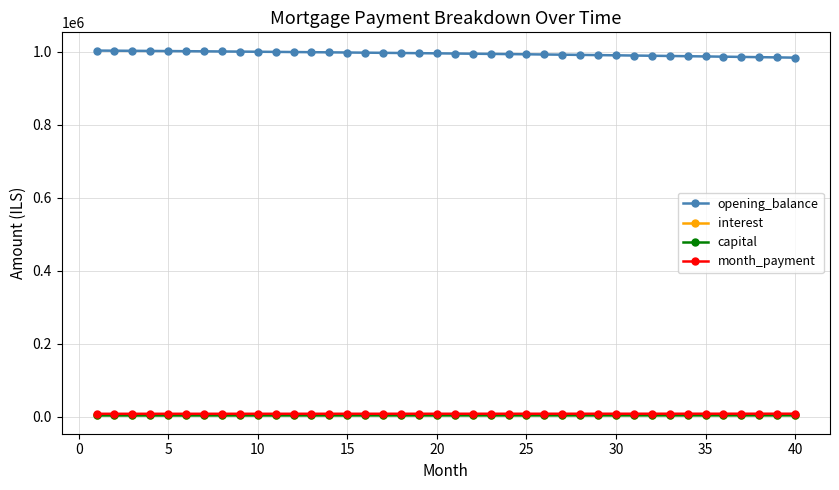

Which series has the largest total across all categories?

opening_balance